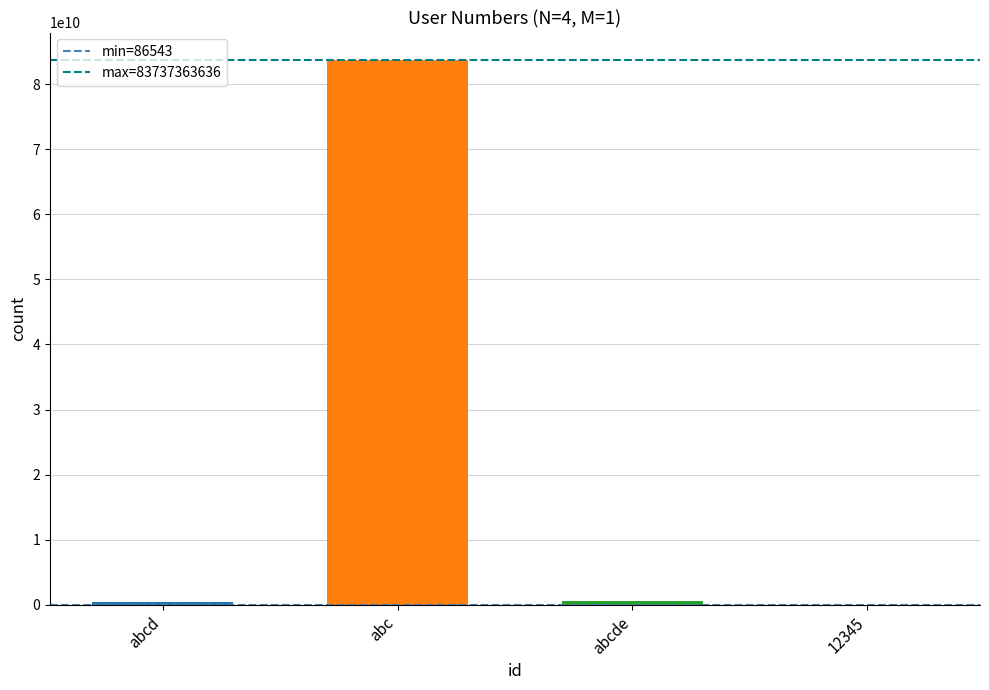

What is the sum of all values?

84819165228